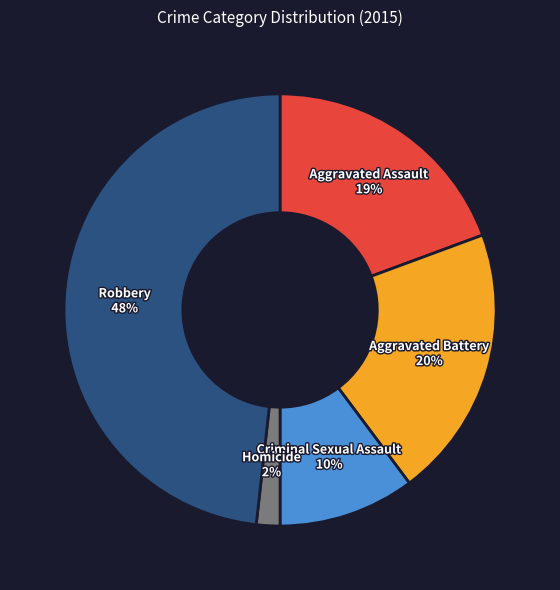

Does any single category account for the majority?

No